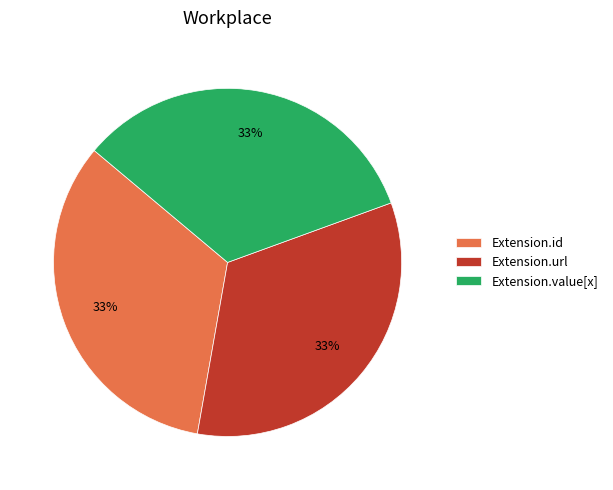

Combined, do Extension.value[x] and Extension.id account for over 50%?

Yes